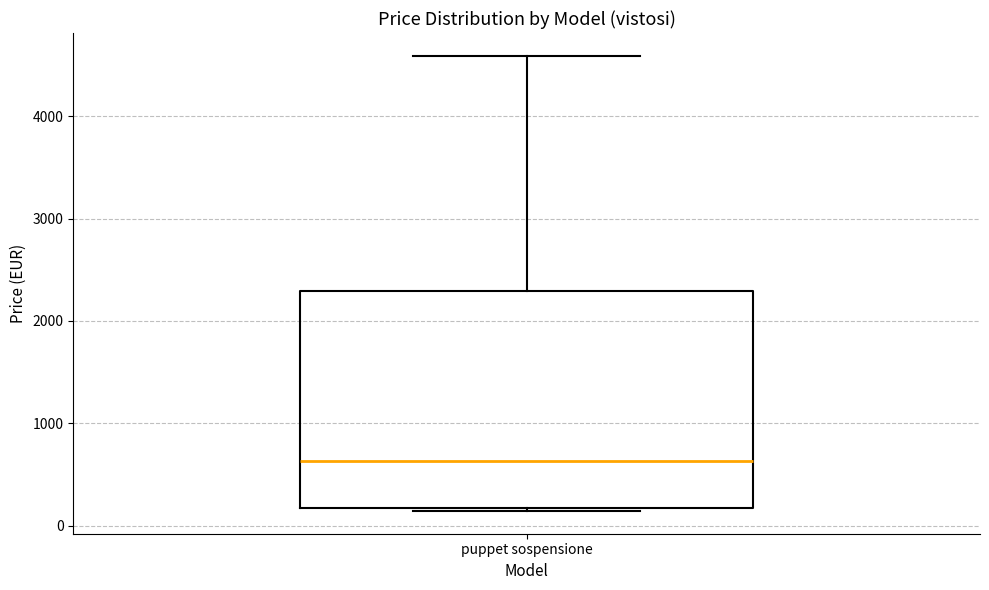

Read this box plot against the y-axis: the position of the median line, the range covered by the box, and the ends of both whiskers. The values are not printed on the chart, so give them approximately, as read against the axis.

median 600, box 200 to 2300, whiskers 100 to 4600